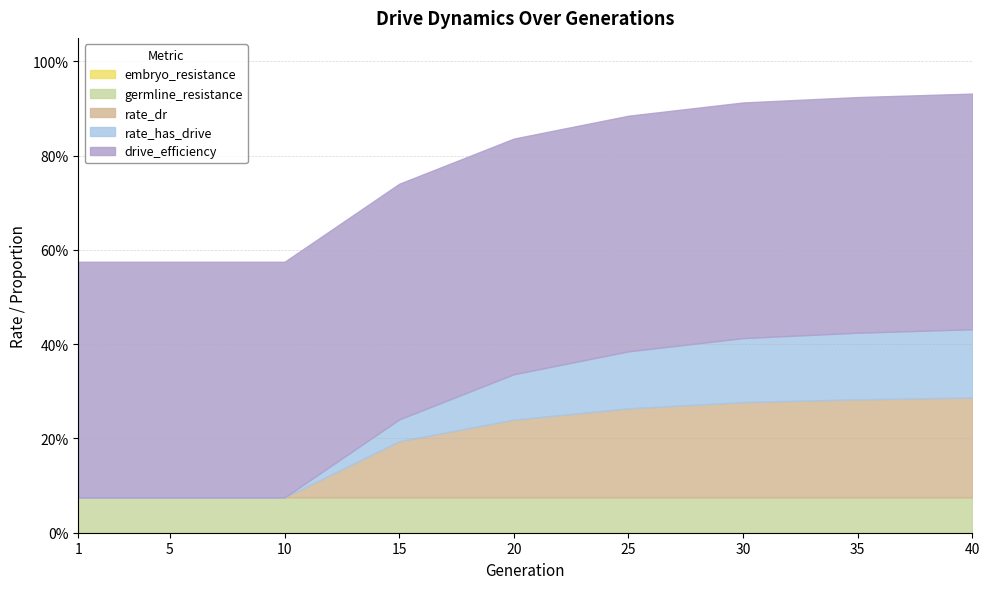

Which series has the widest spread of values?

rate_has_drive